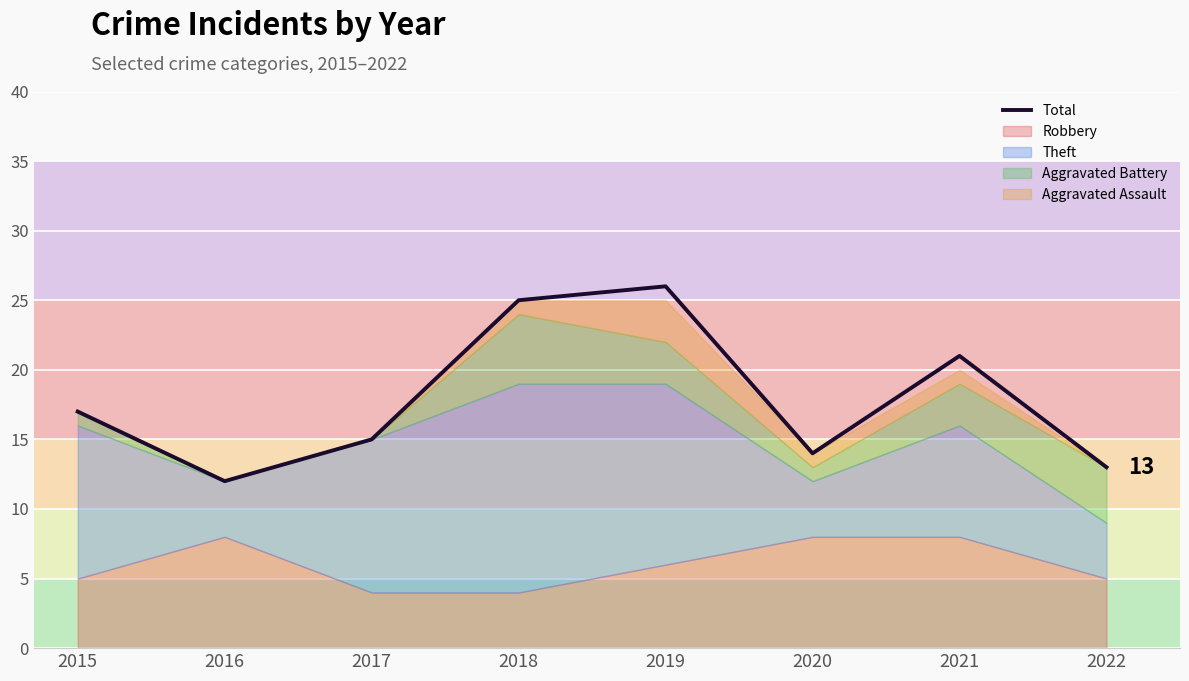

Rank the categories by value from highest to lowest.

2019, 2018, 2021, 2015, 2017, 2020, 2022, 2016